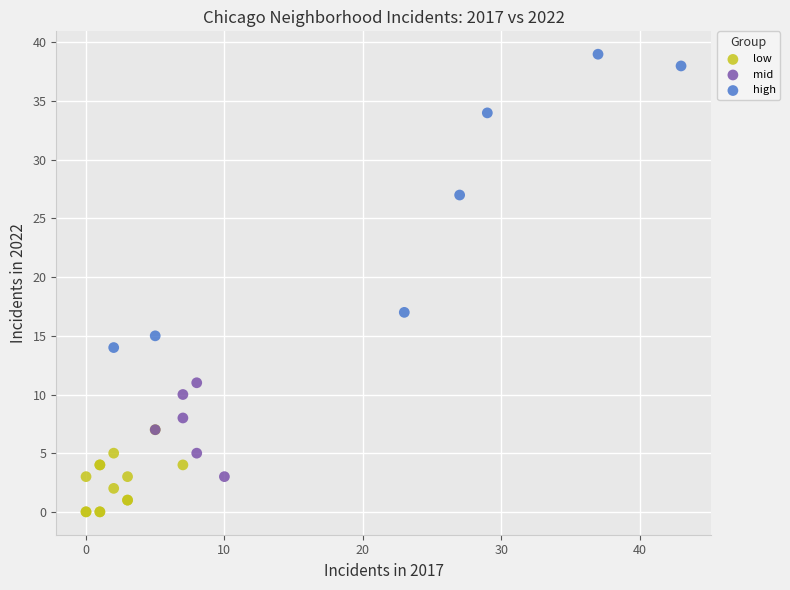

Which series contains the highest Y value?

high